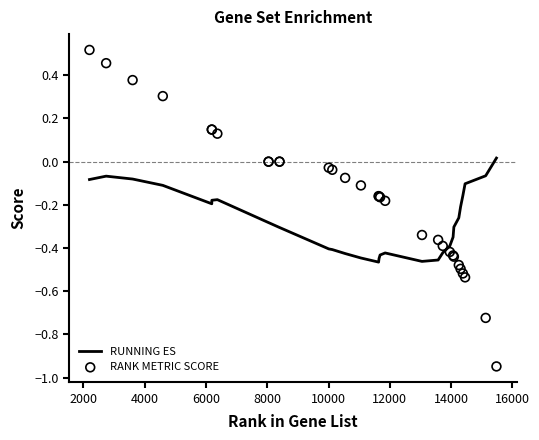

Which series reaches the minimum Y coordinate?

RANK METRIC SCORE